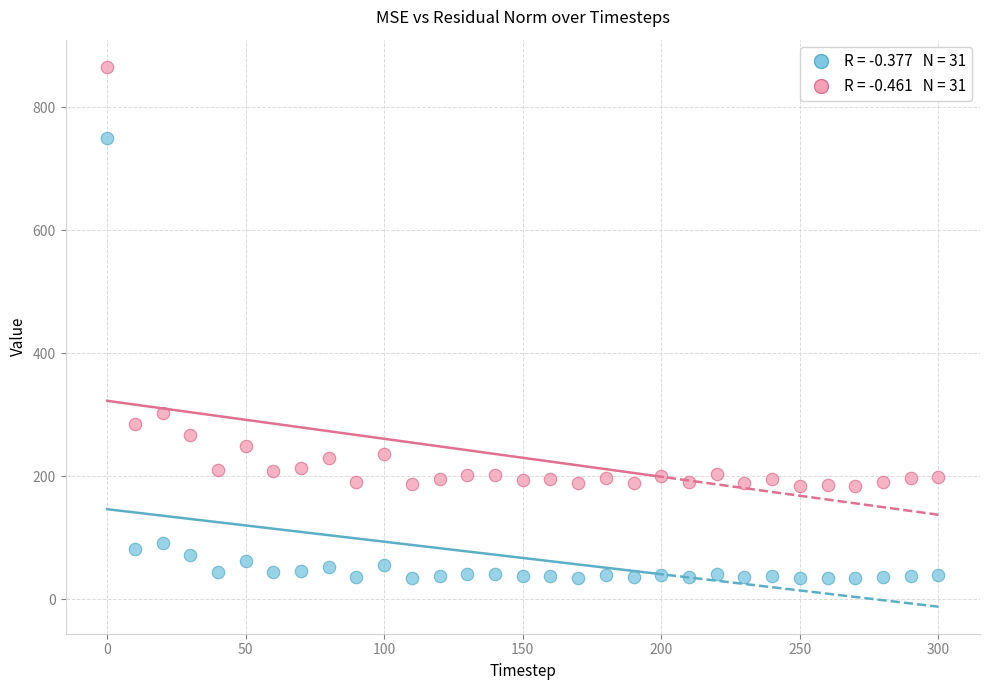

Across all series, what Y value is closest to 450?

302.7